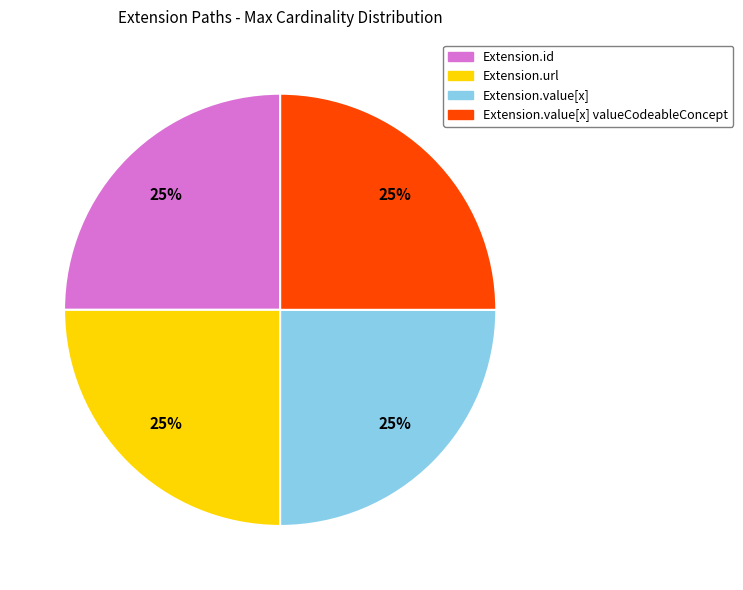

How many segments does this pie chart have?

4